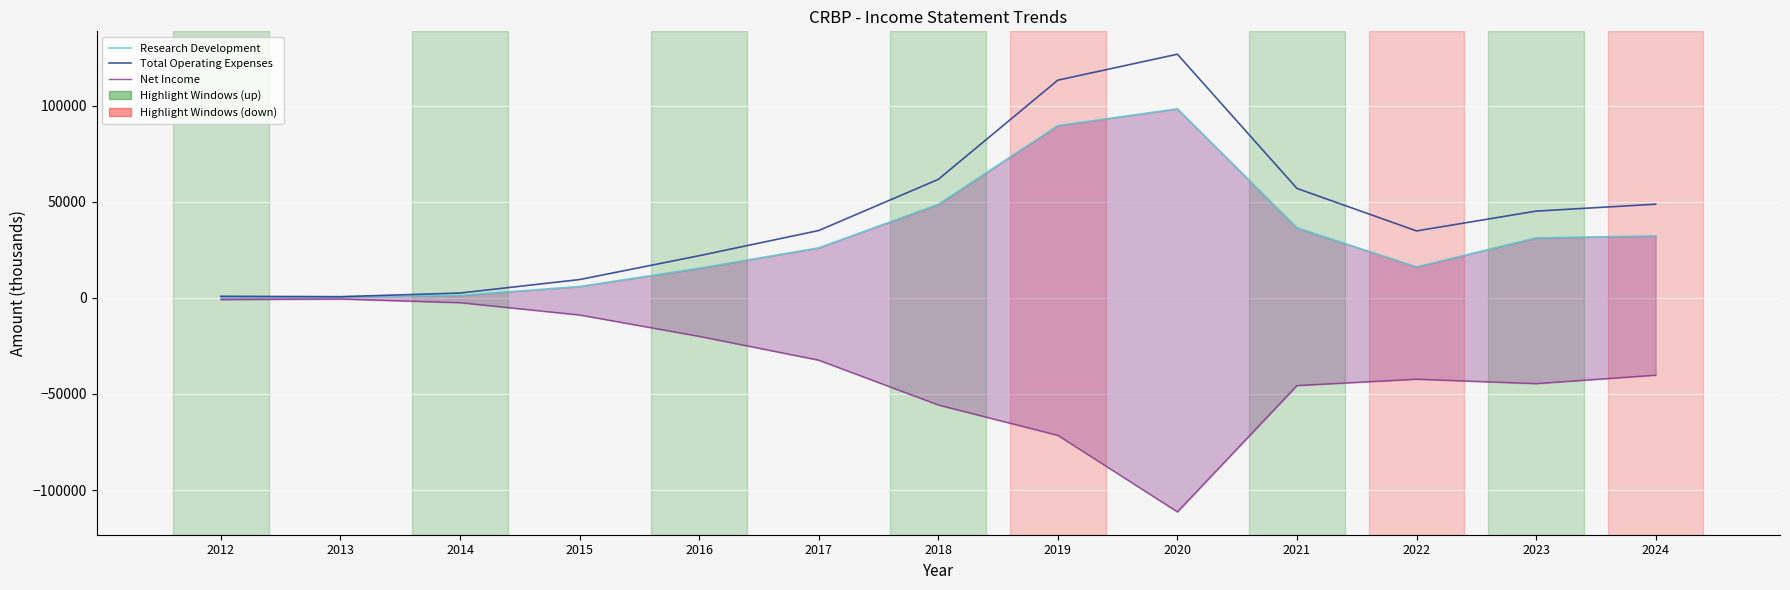

Where is the first local maximum for Research Development?

2020